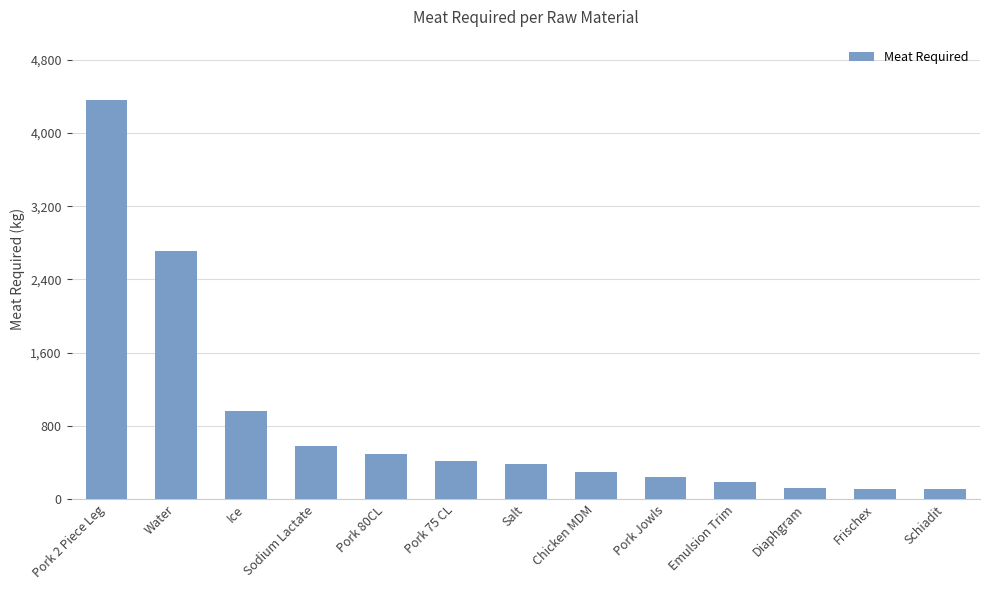

What is the maximum value shown in the chart?

4365.0